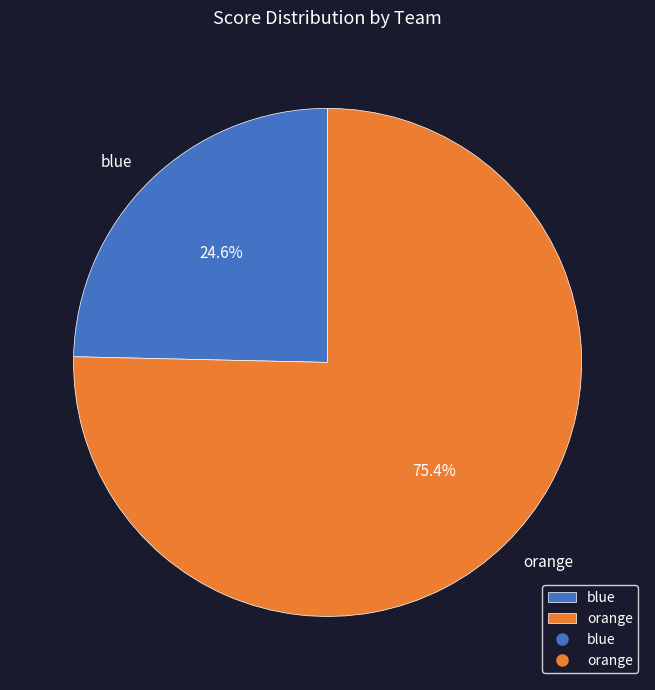

To the nearest percent, what is the average slice percentage?

50%